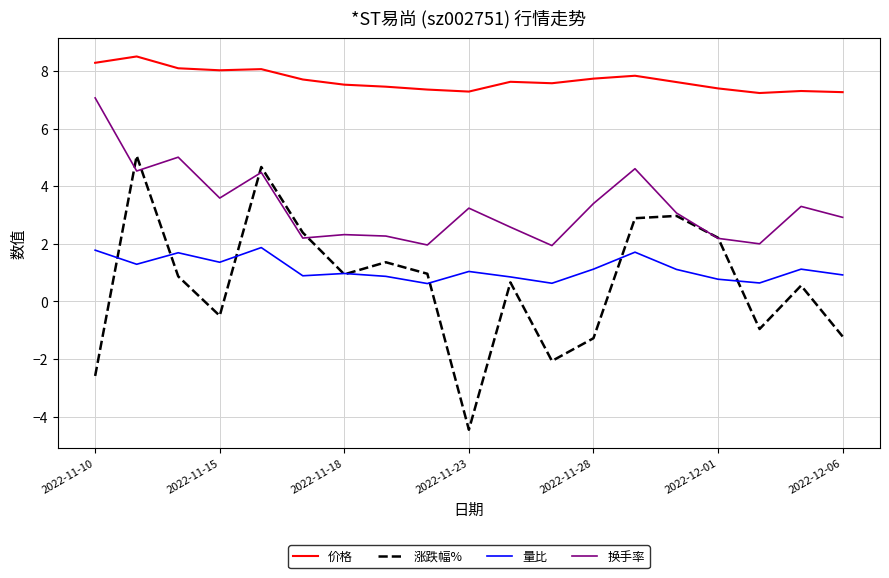

True or false: 量比 has more than 0 interior local peaks.

True